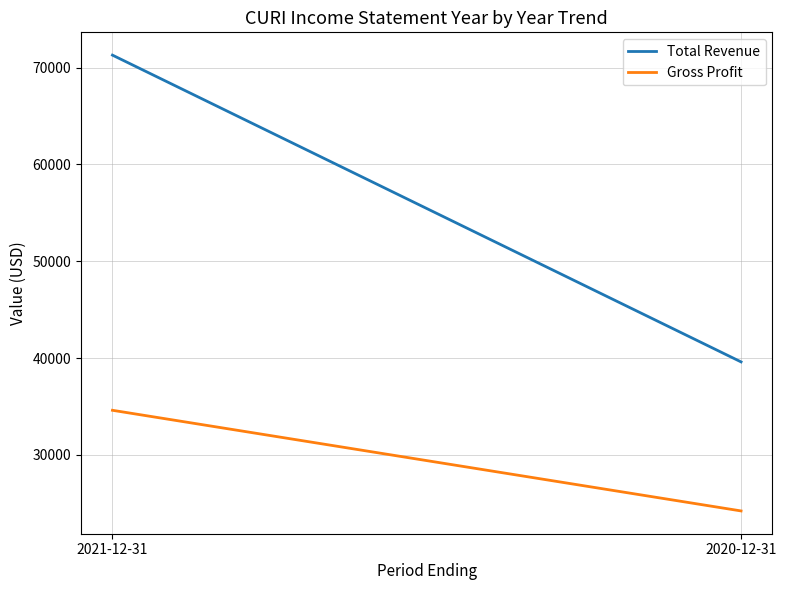

What is the difference between the highest and lowest values at 2021-12-31?

36700